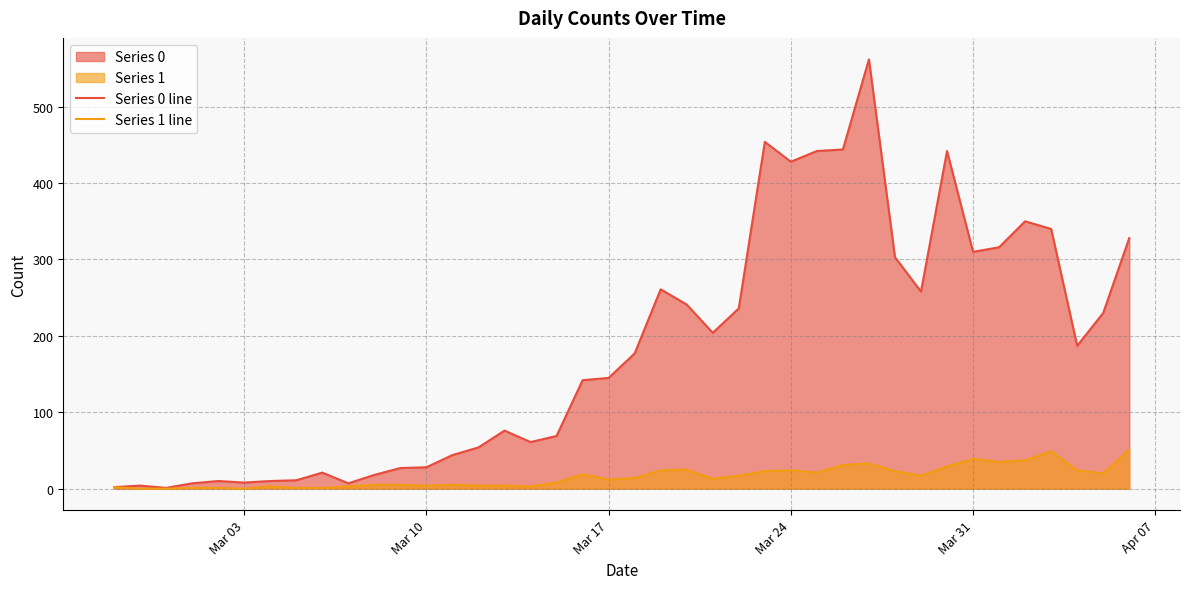

Which series has the largest total across all categories?

Series 0 line